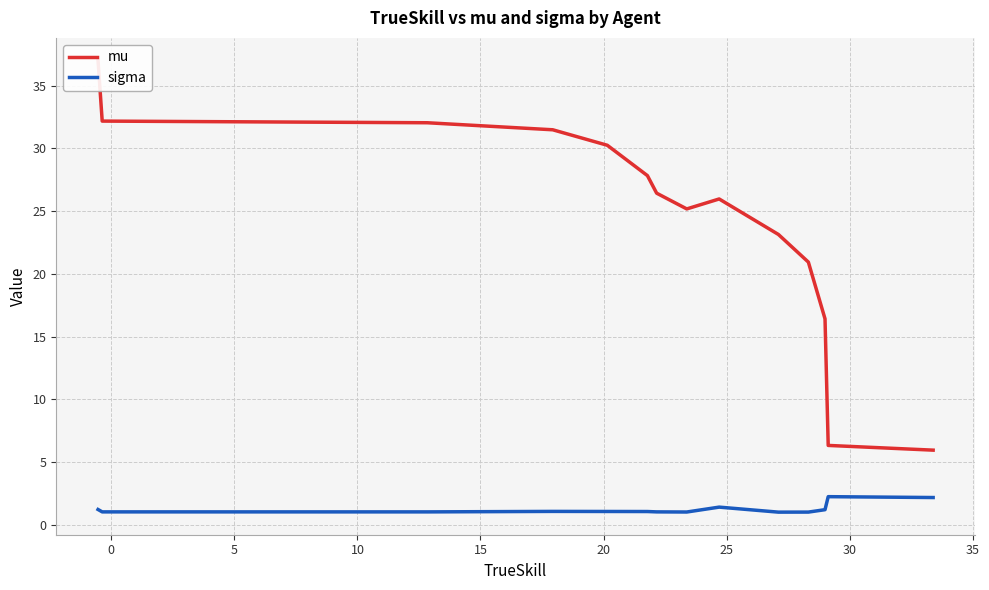

True or false: mu and sigma intersect in this chart.

False